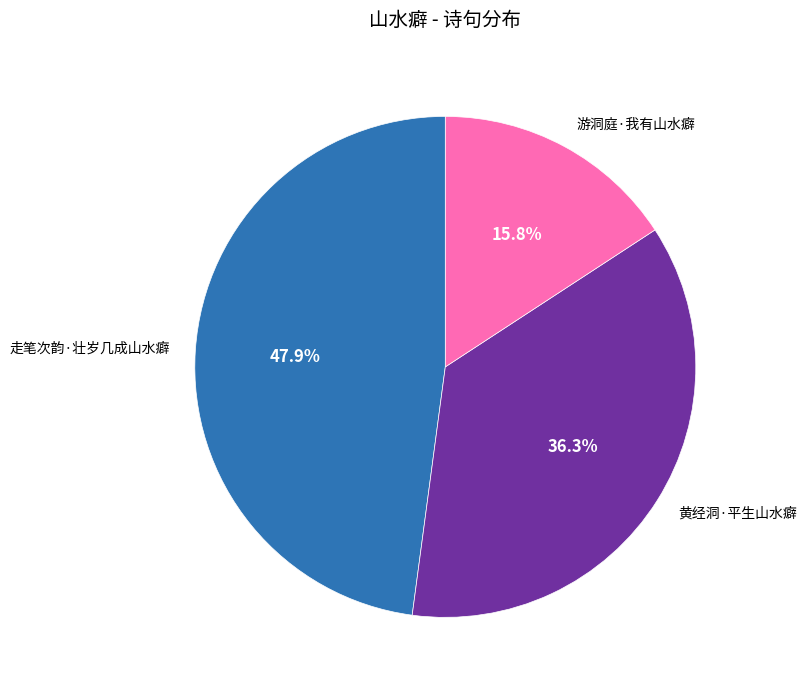

How many segments does this pie chart have?

3